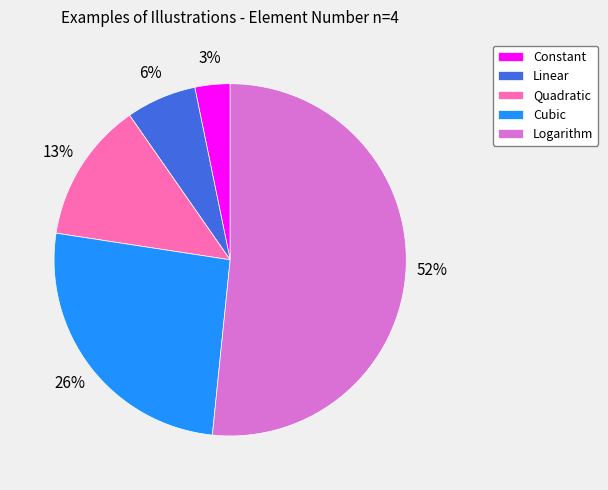

Between Cubic and Logarithm, which is larger?

Logarithm